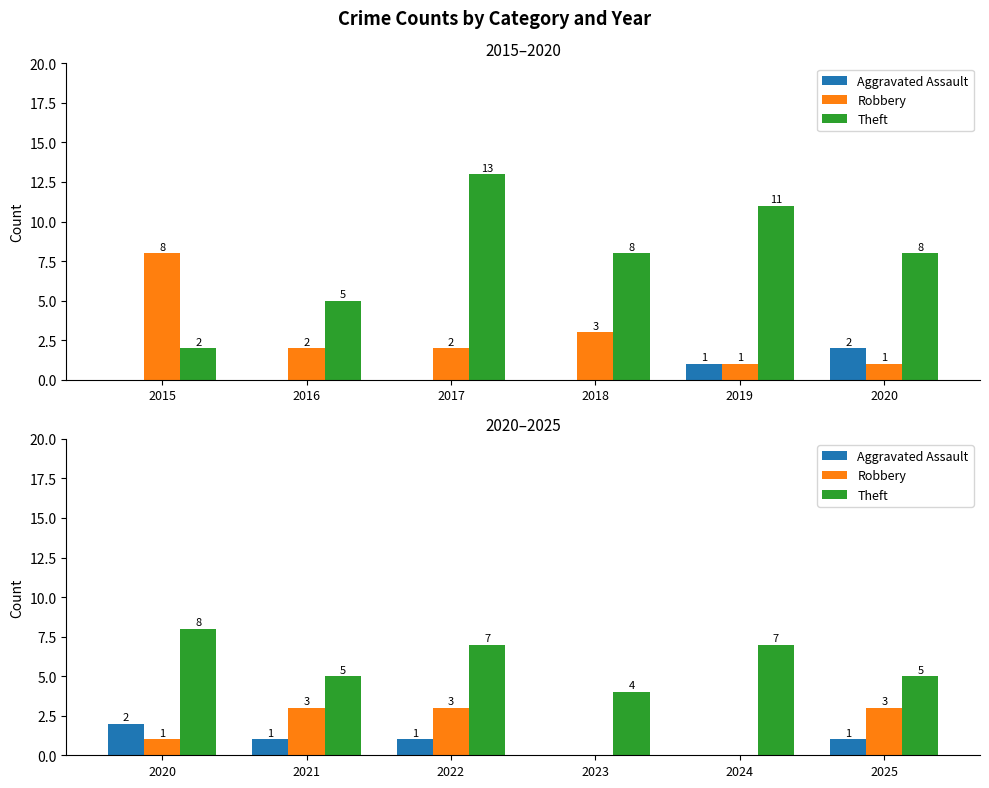

What are all the series names shown in the legend?

Aggravated Assault, Robbery, Theft